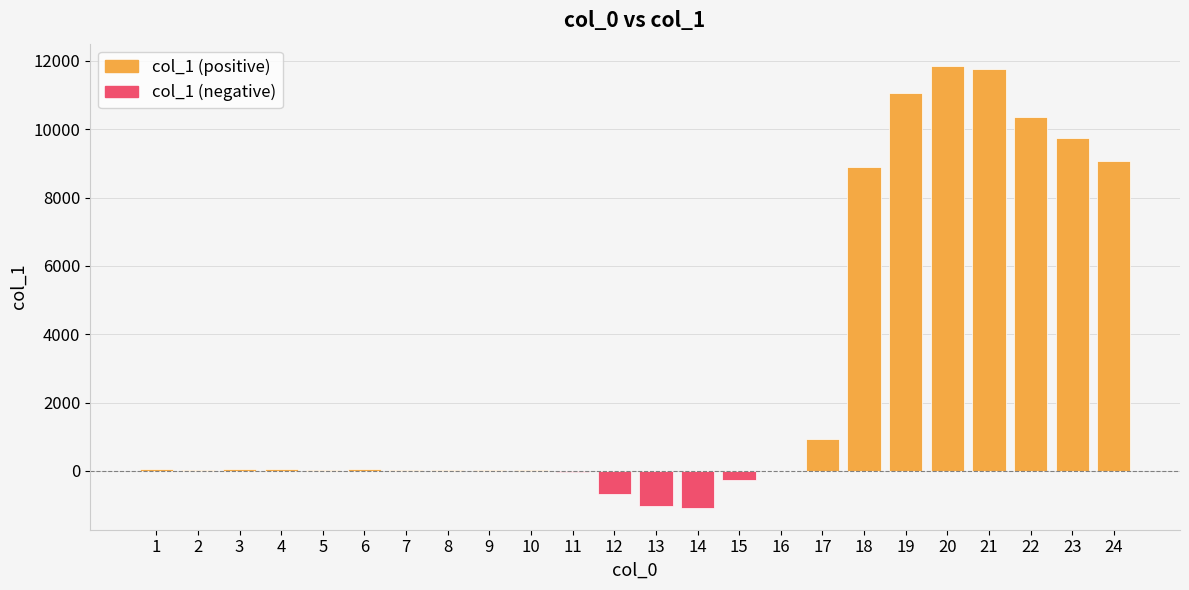

What is the greatest value displayed?

11860